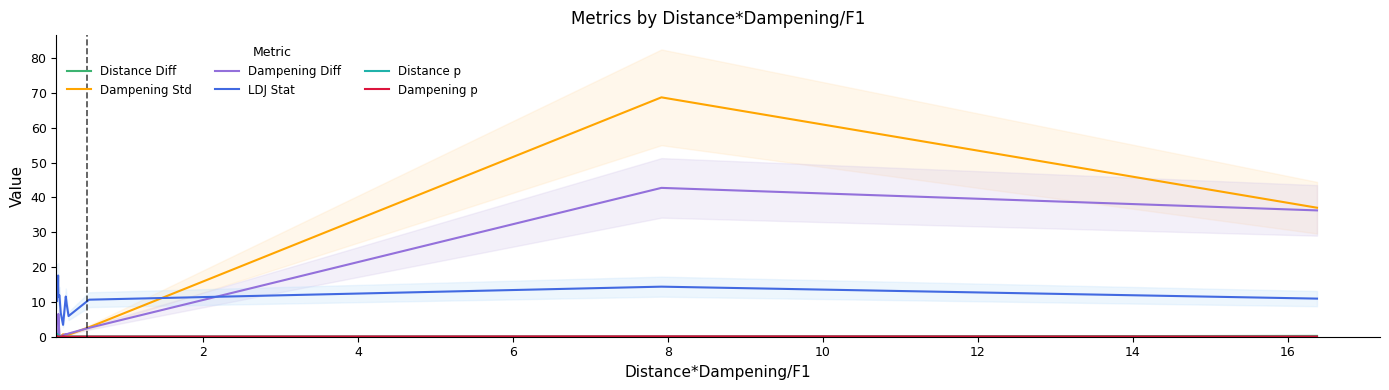

Which series has the widest spread of values?

Dampening Std